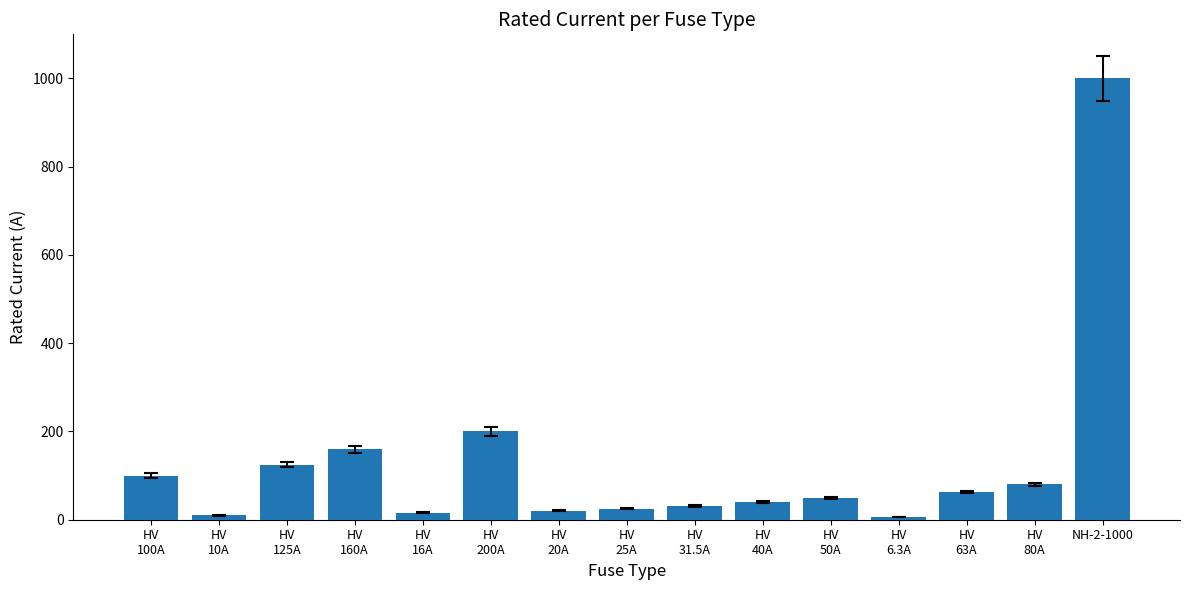

What is the sum of all values?

1926.8